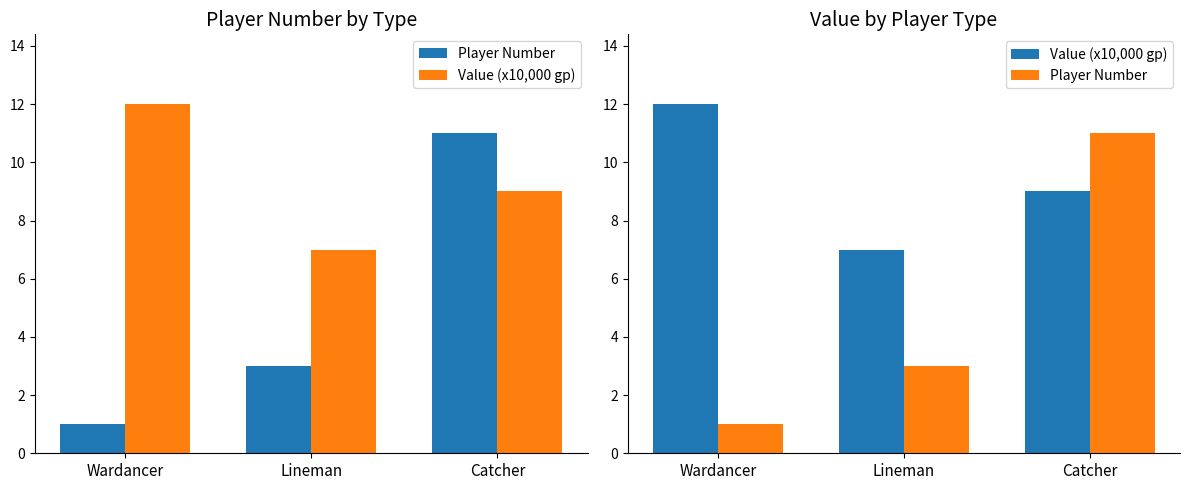

What is the label of the 3rd bar from the right?

Wardancer